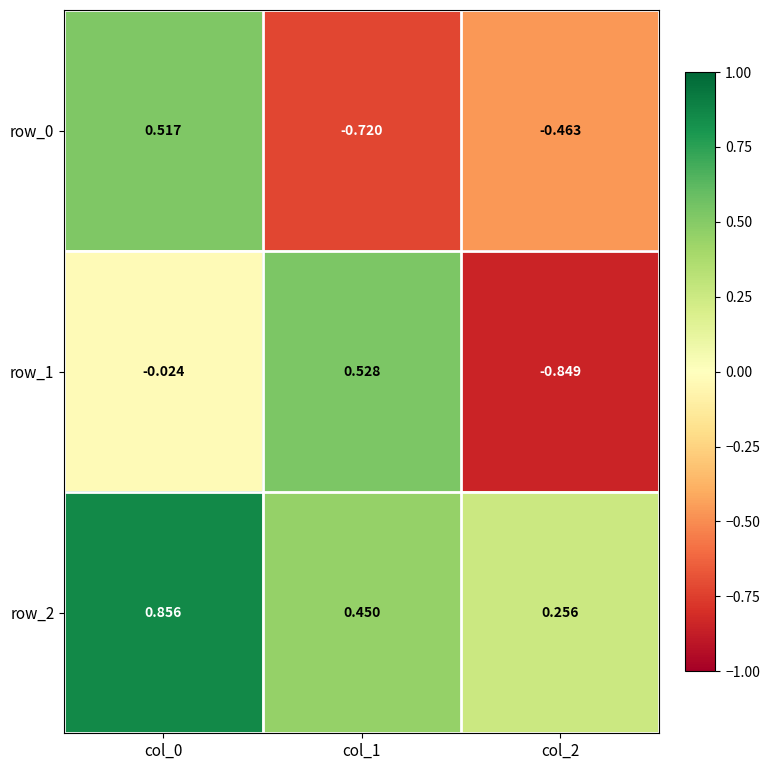

List the series in order of their peak value, lowest first.

row_0, row_1, row_2